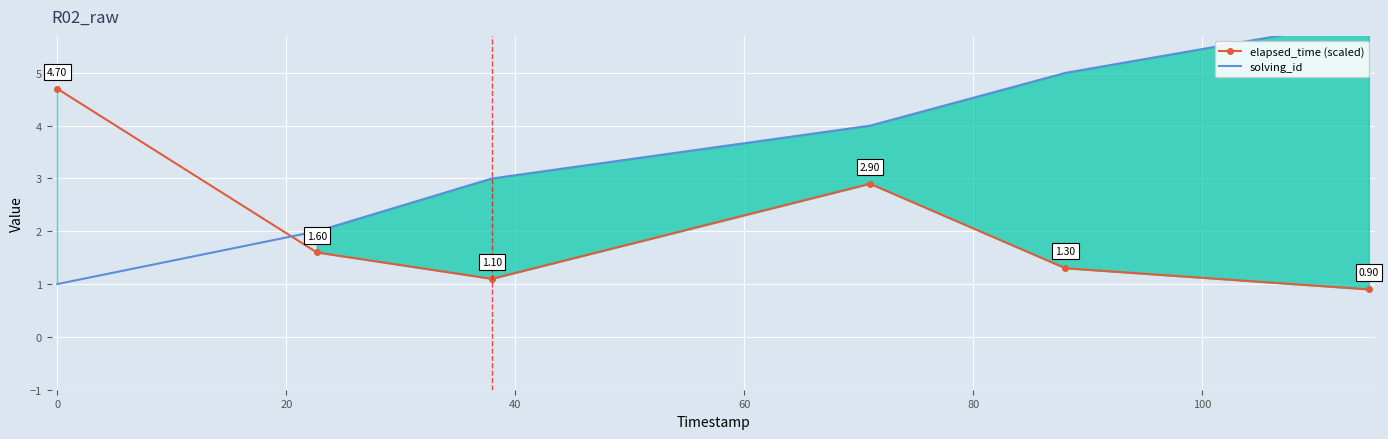

In elapsed_time (scaled), how many points are higher than both neighbors (excluding endpoints)?

1